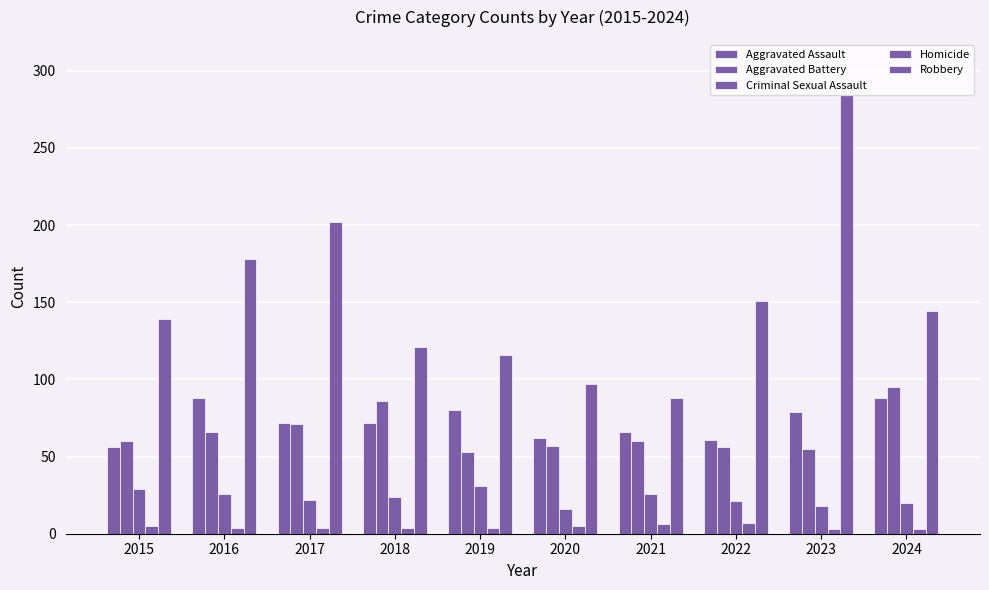

Which series has the widest spread of values?

Robbery